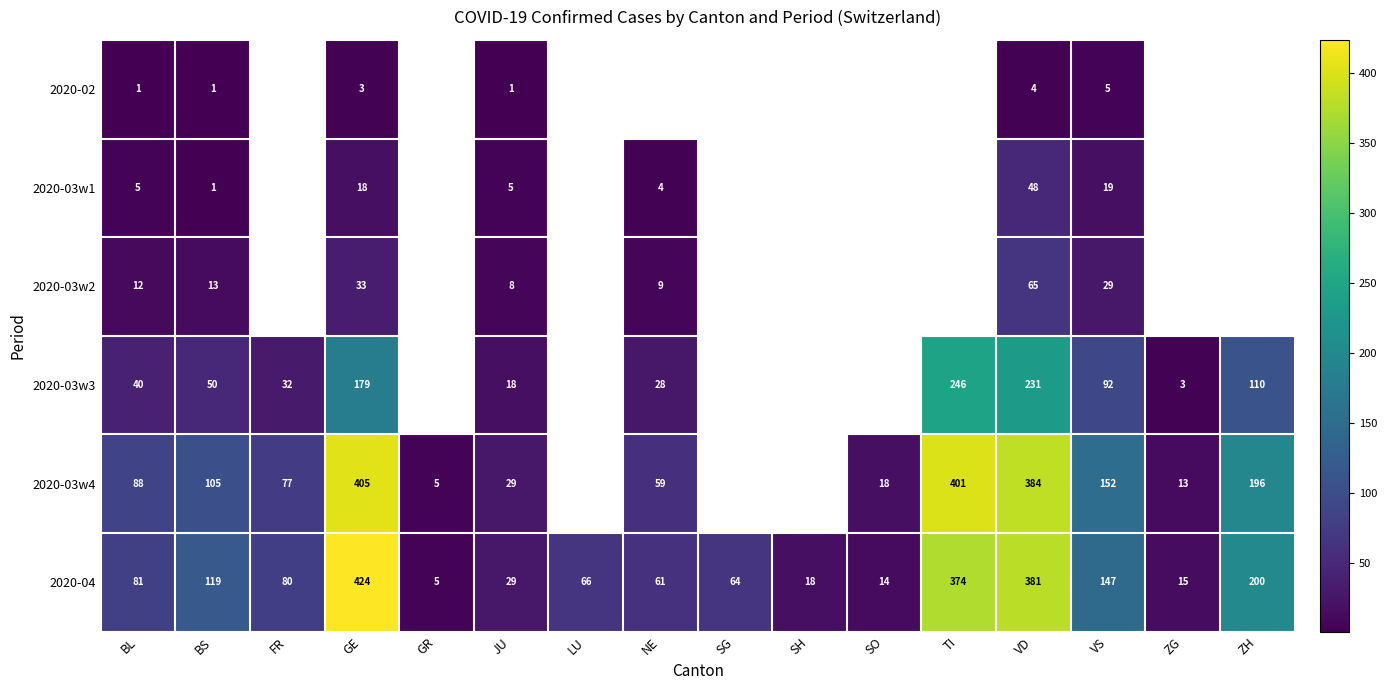

The 2020-03w3 series shows 2 at ZG. True or false?

False